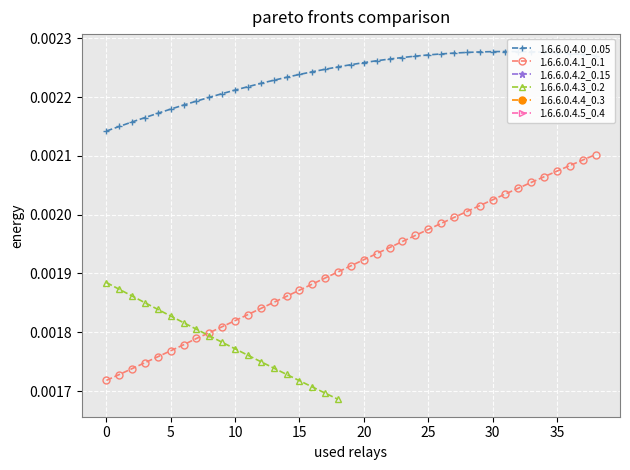

Count the 1.6.6.0.4.1_0.1 values in the range 0 to 1.

39